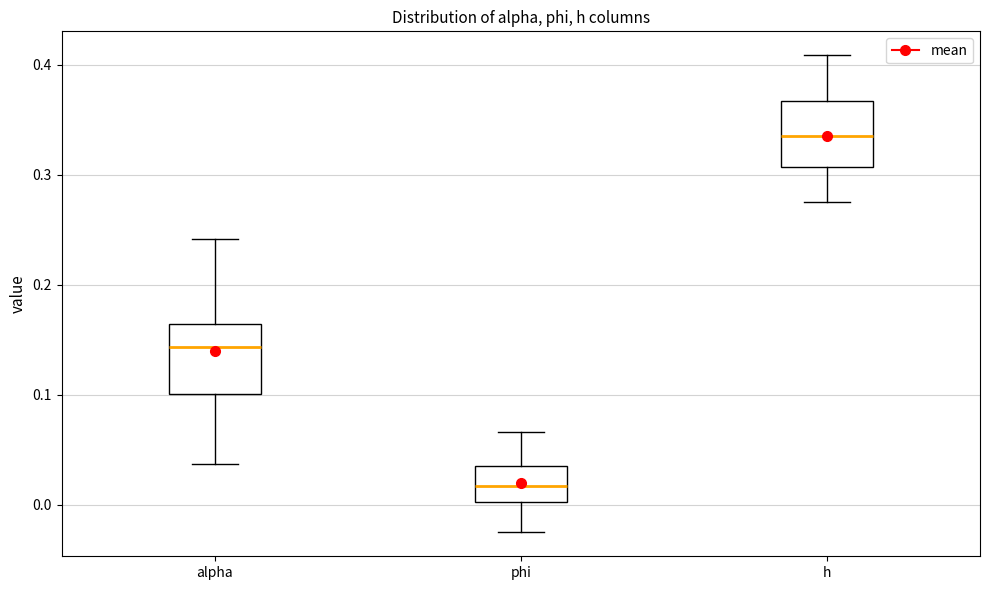

Reading left to right, transcribe this box plot: for each box, give where its median line is, the range the box spans, and where its two whiskers end, as read against the y-axis. The values are not printed on the chart, so give them approximately, as read against the axis.

alpha: median 0.14, box 0.10 to 0.16, whiskers 0.04 to 0.24
phi: median 0.02, box 0.00 to 0.03, whiskers -0.03 to 0.07
h: median 0.33, box 0.31 to 0.37, whiskers 0.28 to 0.41